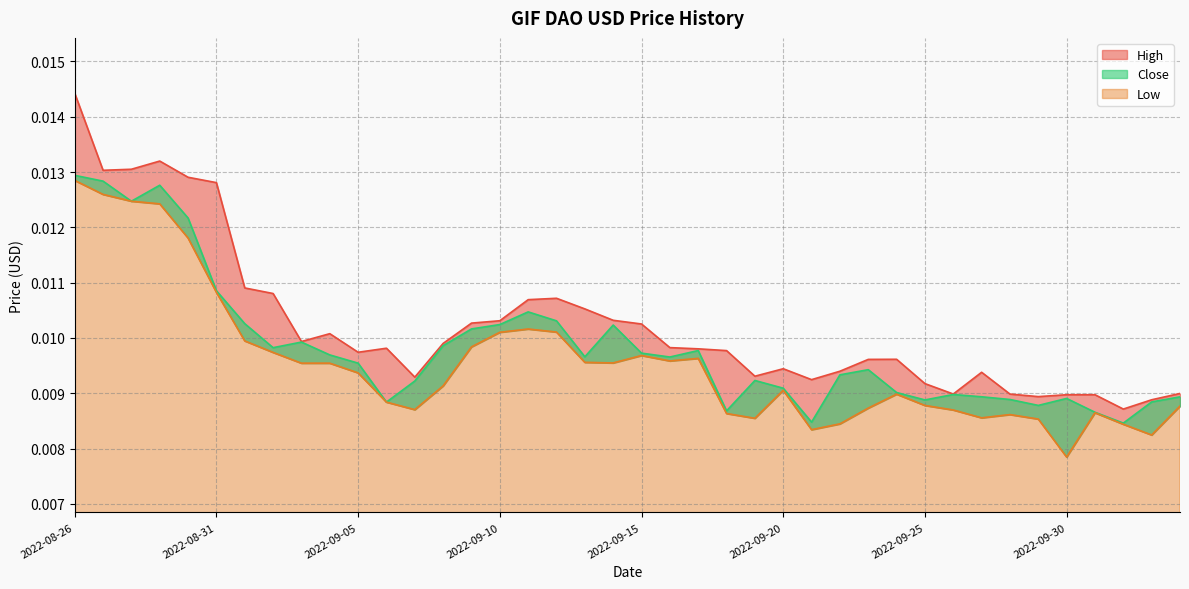

At which category is the sum across all series the highest?

2022-08-26